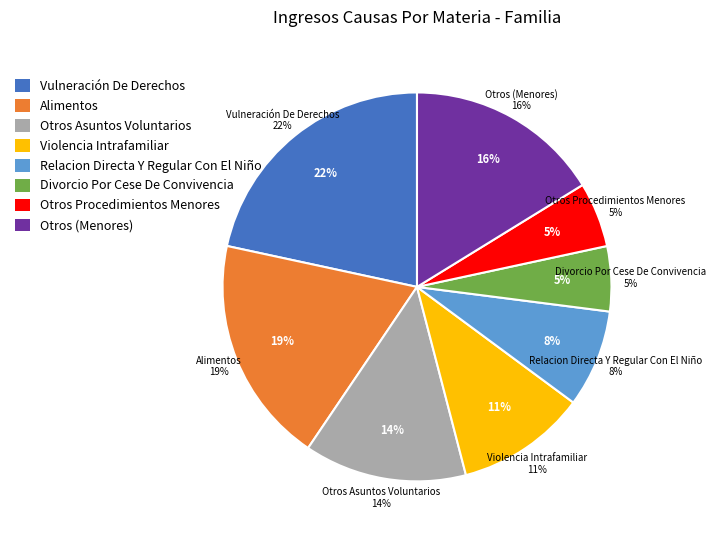

To the nearest percent, what is the average slice percentage?

12%